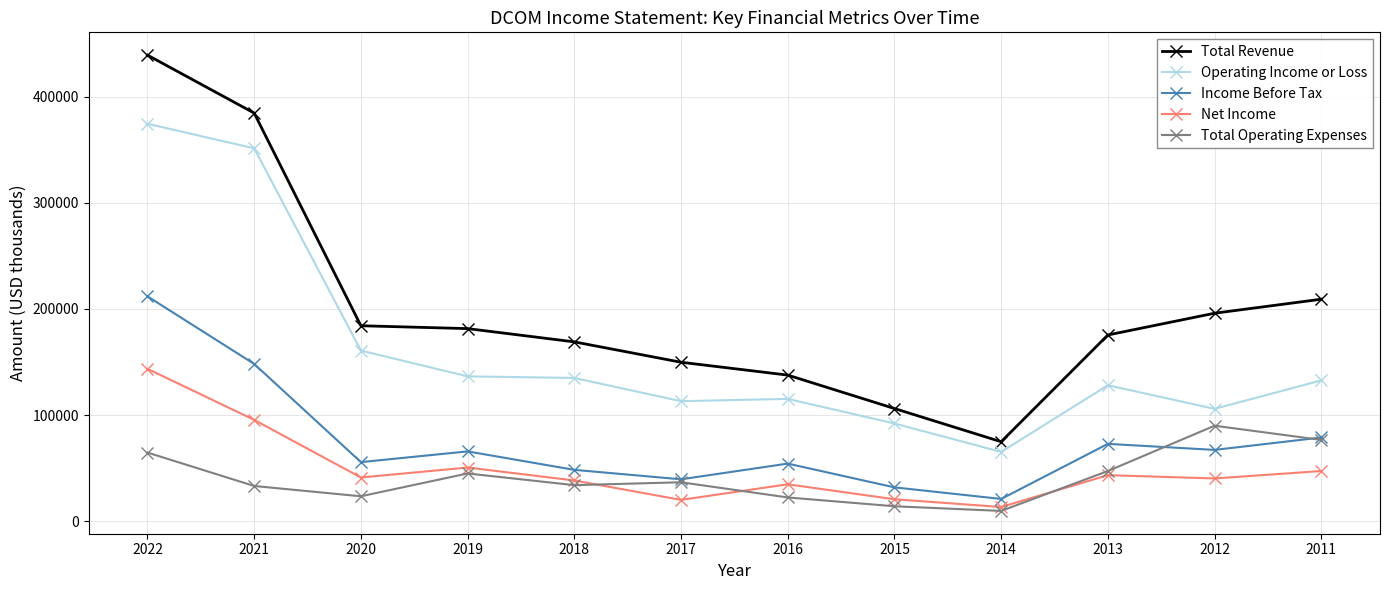

In Net Income, how many points are higher than both neighbors (excluding endpoints)?

3